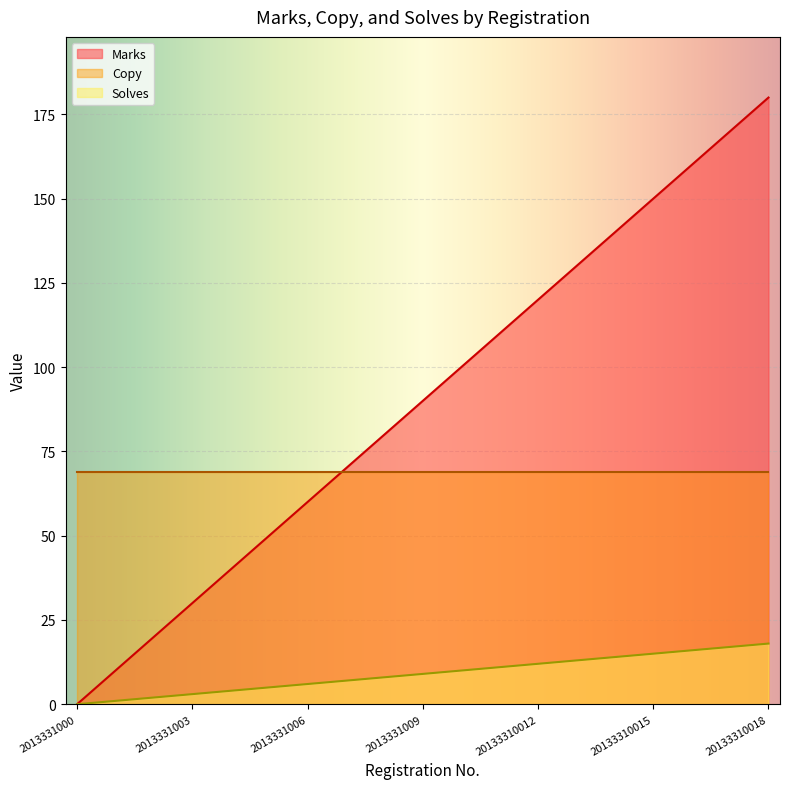

How many series are shown in this chart?

3